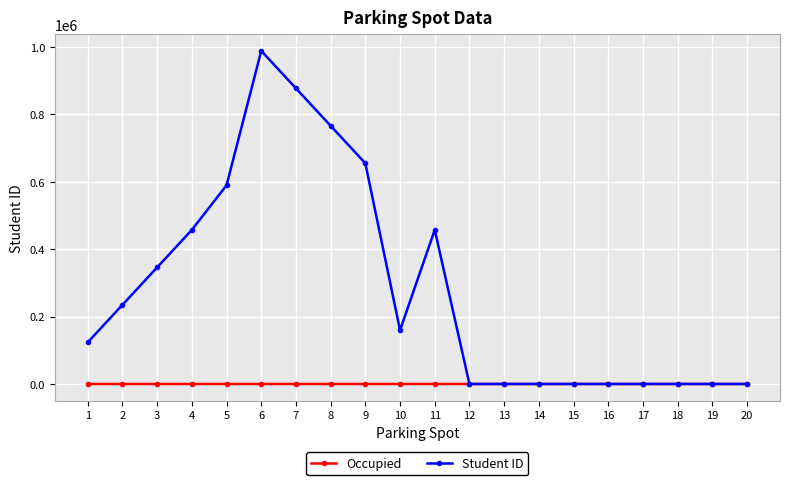

Where is the first local maximum for Student ID?

6